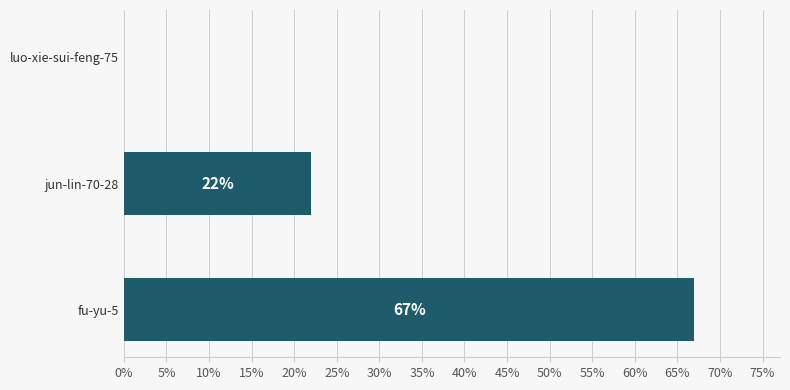

Is it true that the value at luo-xie-sui-feng-75 is 0?

True